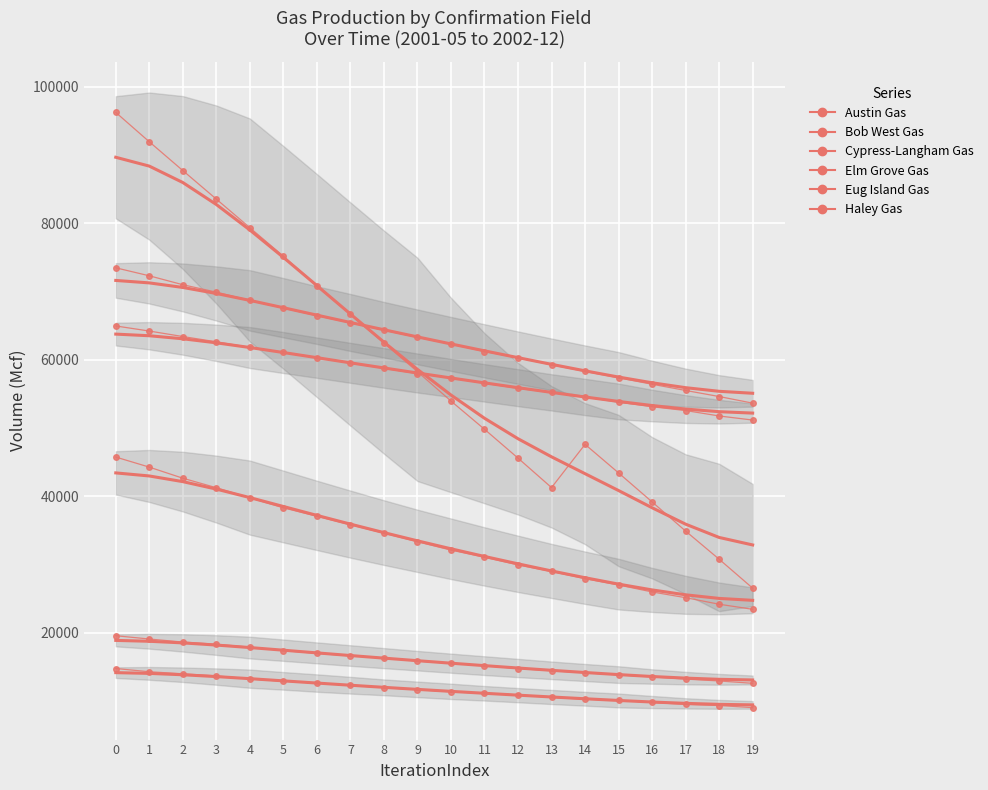

Which series has the largest range (max minus min)?

Austin Gas